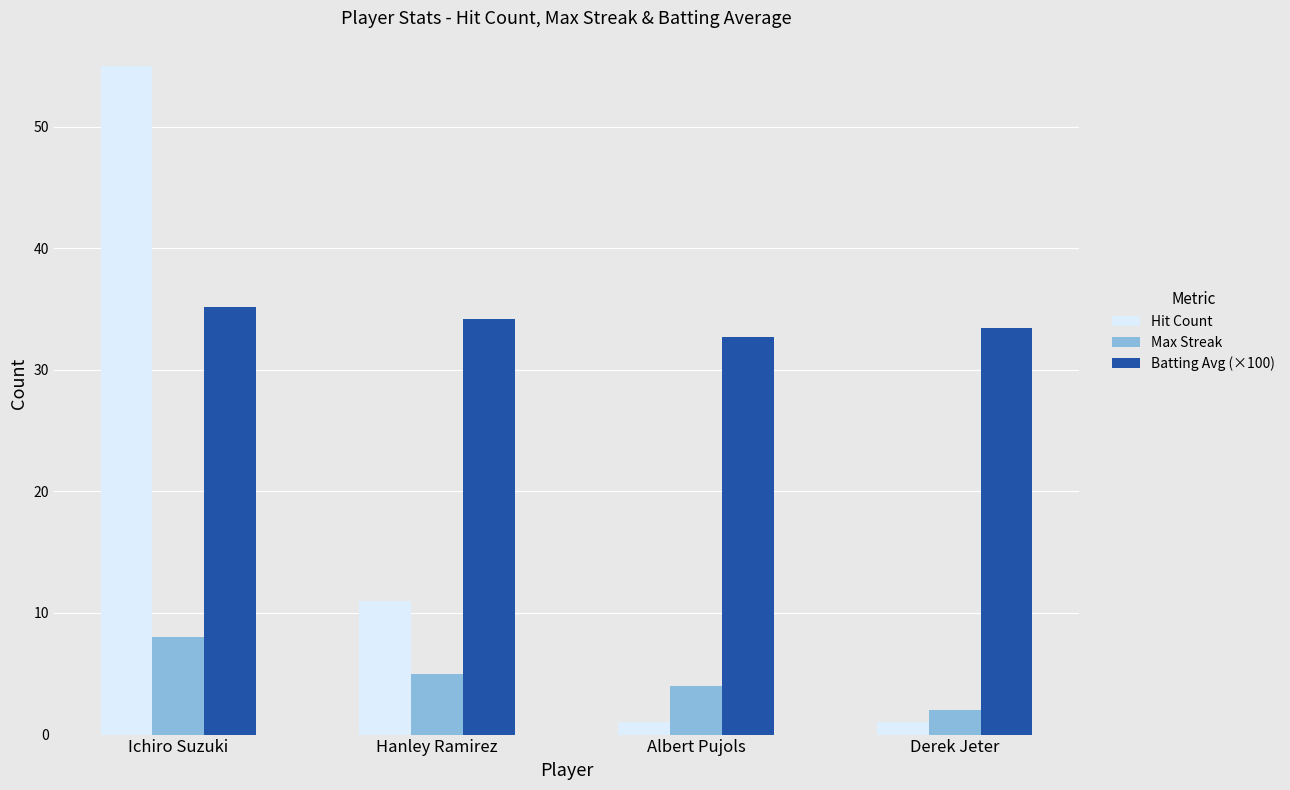

Reading left to right, extract all data points from this chart.

Hit Count: Ichiro Suzuki=55.0	Hanley Ramirez=11.0	Albert Pujols=1.0	Derek Jeter=1.0
Max Streak: Ichiro Suzuki=8.0	Hanley Ramirez=5.0	Albert Pujols=4.0	Derek Jeter=2.0
Batting Avg (×100): Ichiro Suzuki=35.2	Hanley Ramirez=34.2	Albert Pujols=32.7	Derek Jeter=33.4